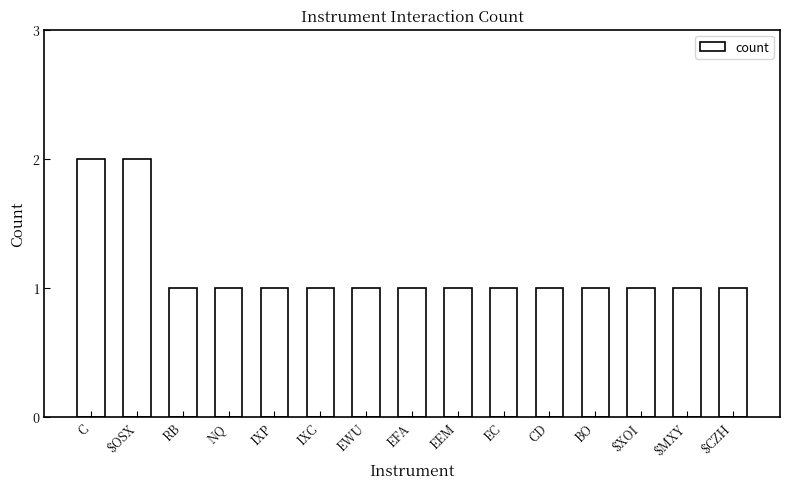

How many values are between 1 and 2?

15